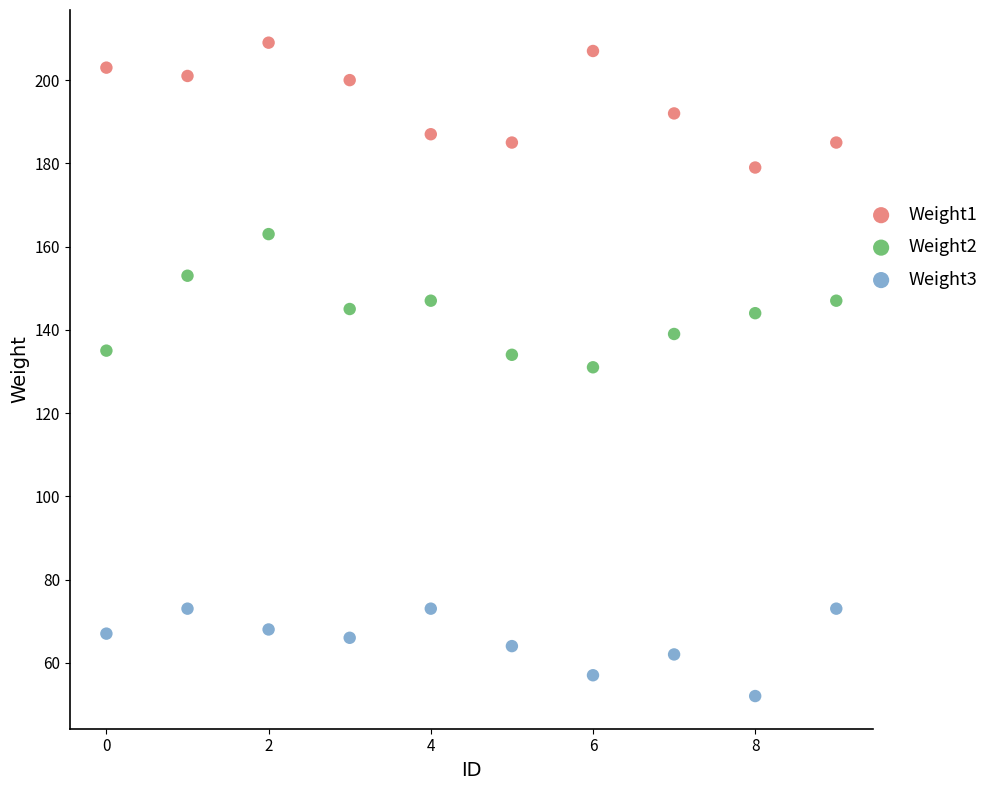

What are all the series names shown in the legend?

Weight1, Weight2, Weight3